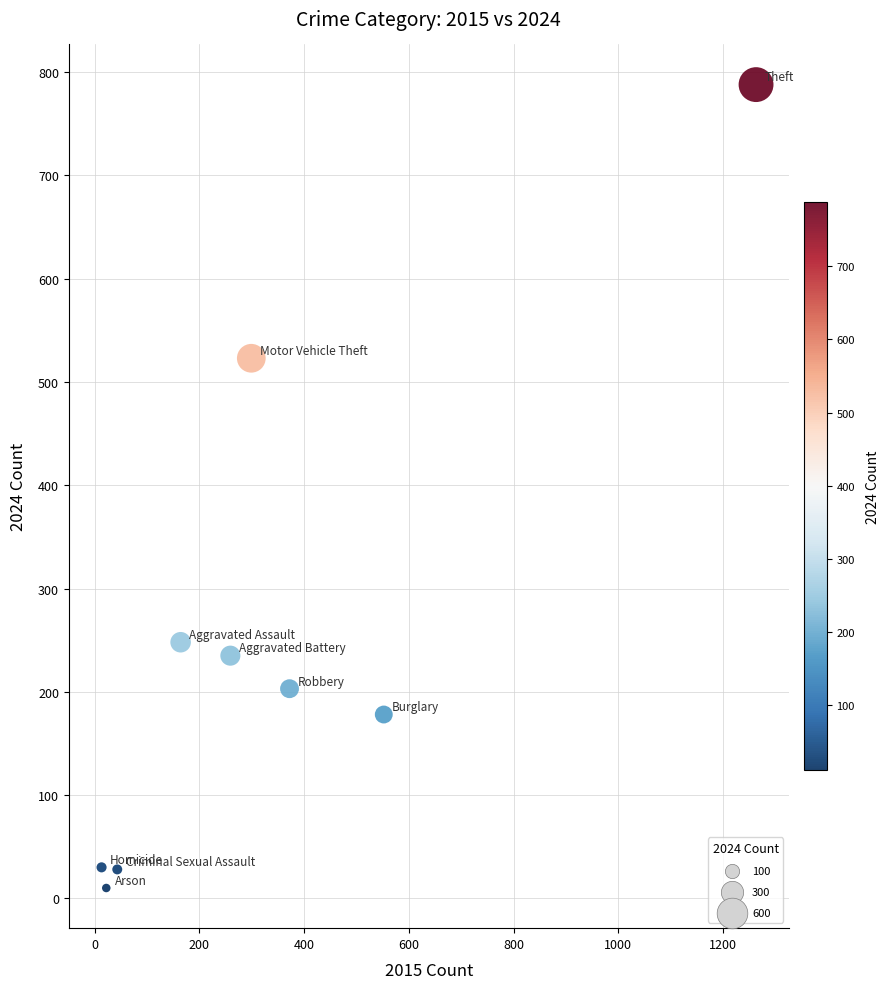

What Y value in the scatter plot is closest to 399?

523